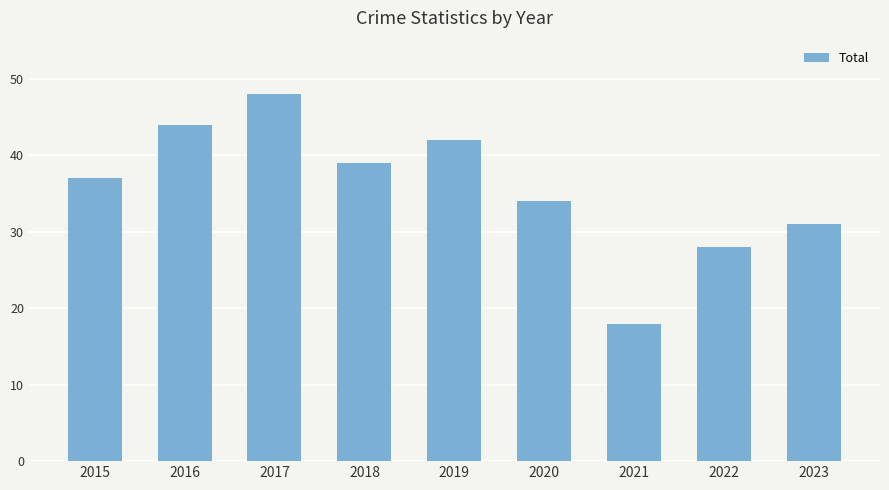

At which category does the chart reach its minimum across all series?

2021